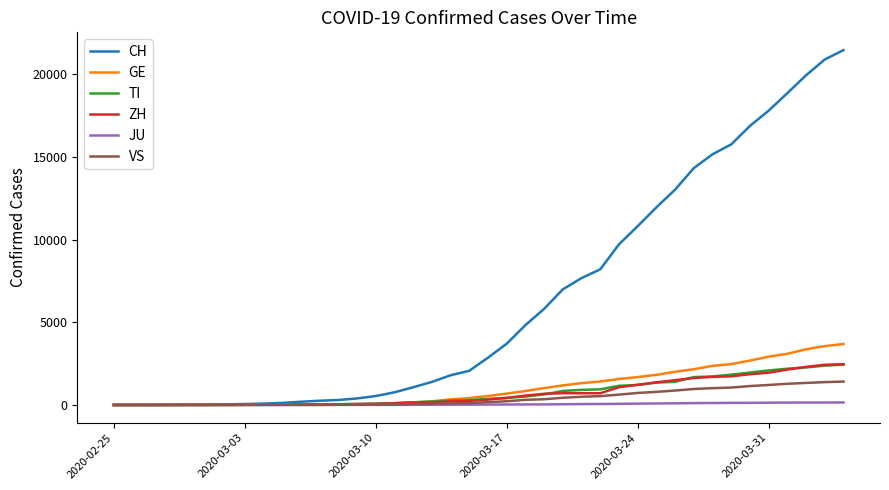

Which series has the largest total across all categories?

CH